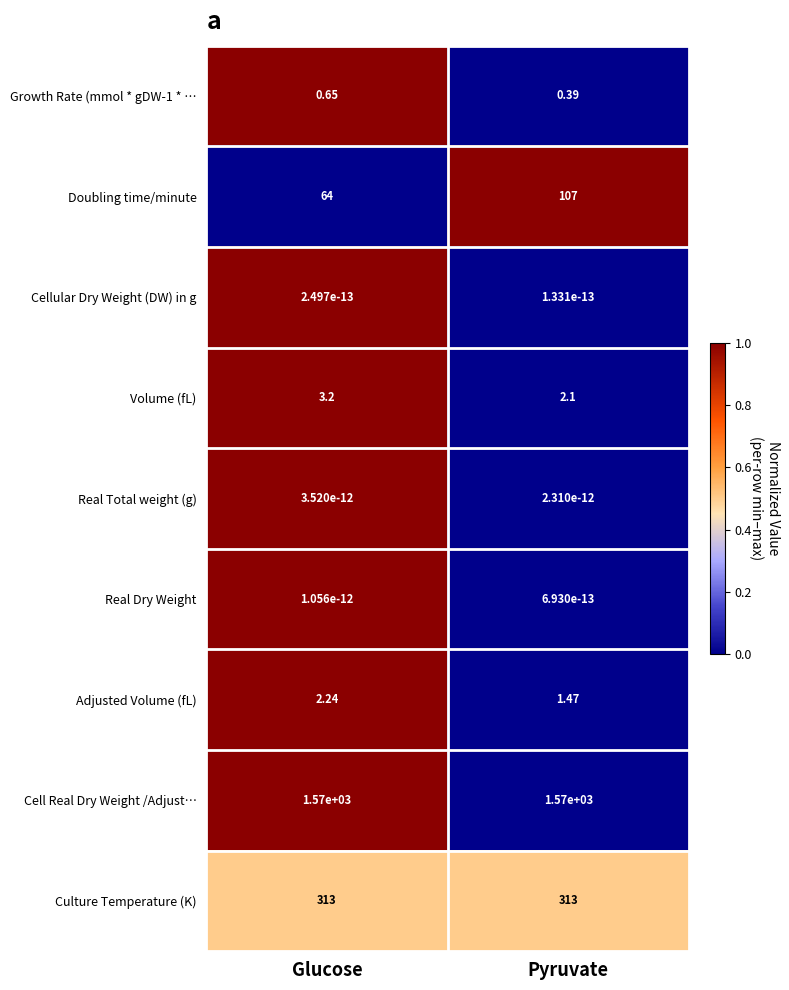

List the labels in order of Growth Rate (mmol * gDW-1 * … value, largest first.

Glucose, Pyruvate